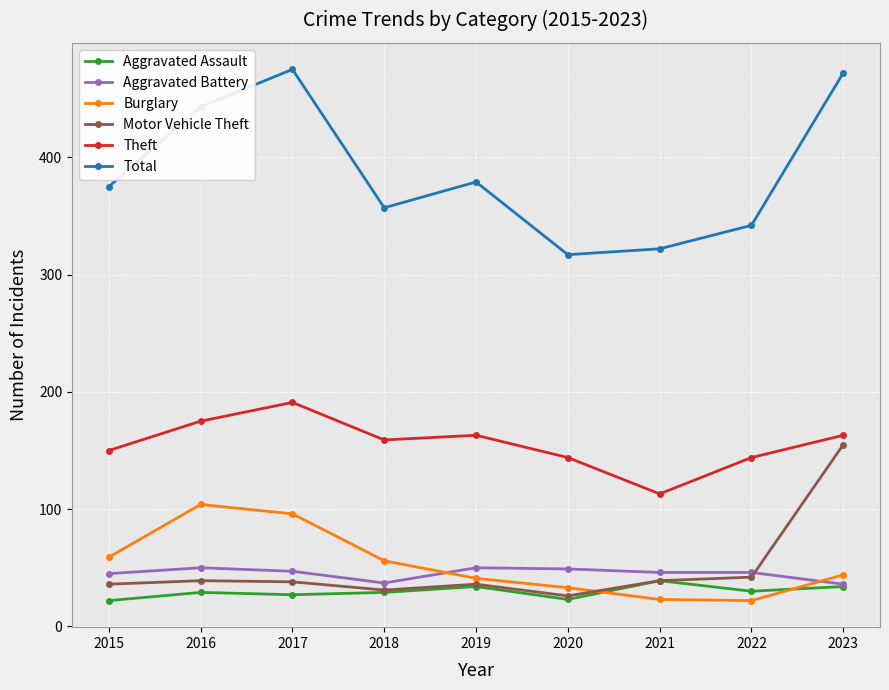

Rank the series by their maximum value, from lowest to highest.

Aggravated Assault, Aggravated Battery, Burglary, Motor Vehicle Theft, Theft, Total